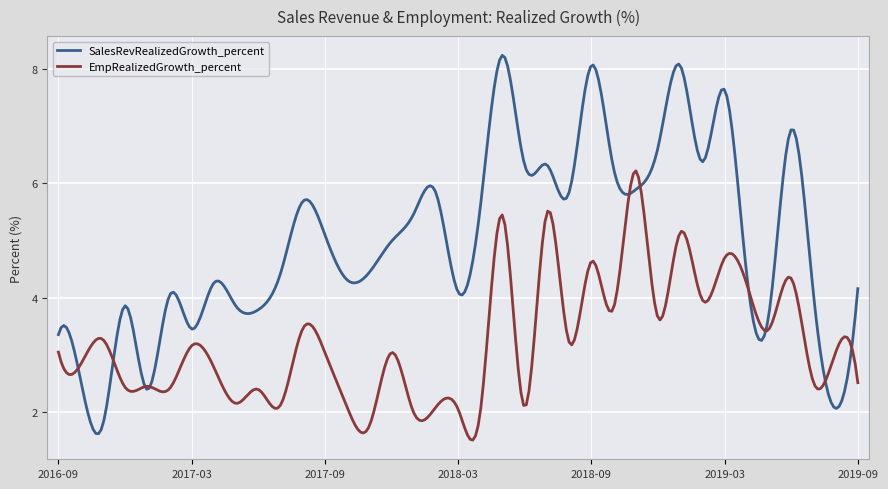

Which series has the widest spread of values?

SalesRevRealizedGrowth_percent